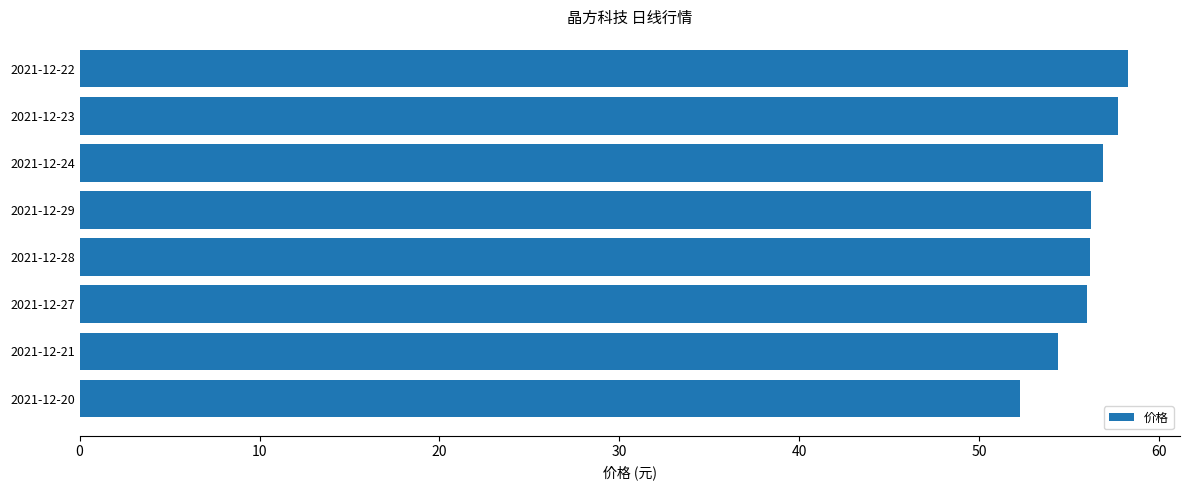

True or false: the data shows 58.2 at 2021-12-22.

True